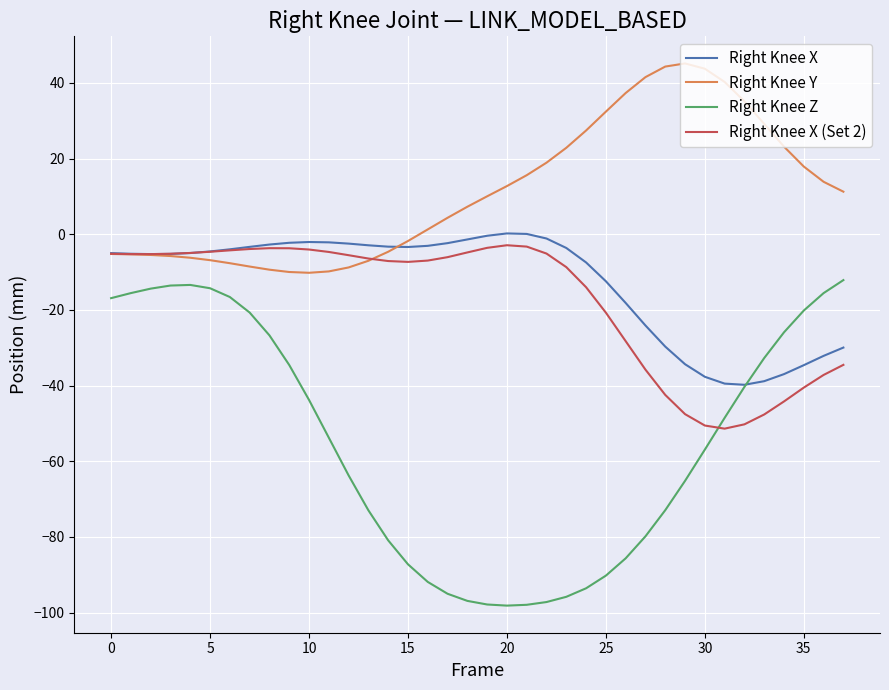

List the series in order of their peak value, lowest first.

Right Knee Z, Right Knee X (Set 2), Right Knee X, Right Knee Y